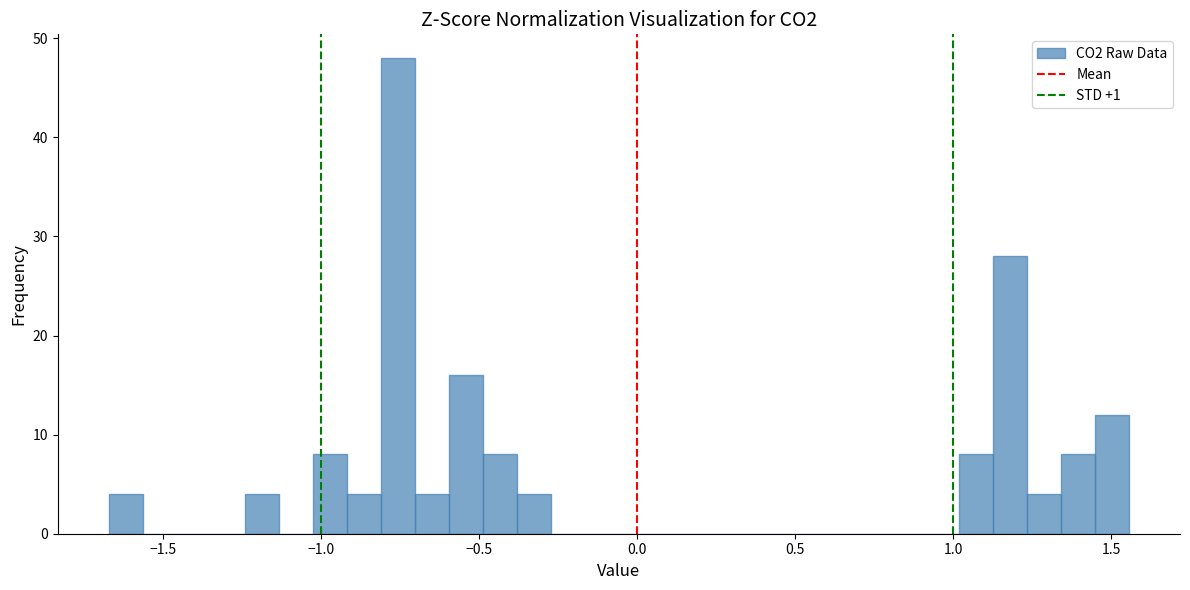

Around what value on the x-axis is the tallest bar? Give the approximate position of its centre, as read against the axis.

-0.75